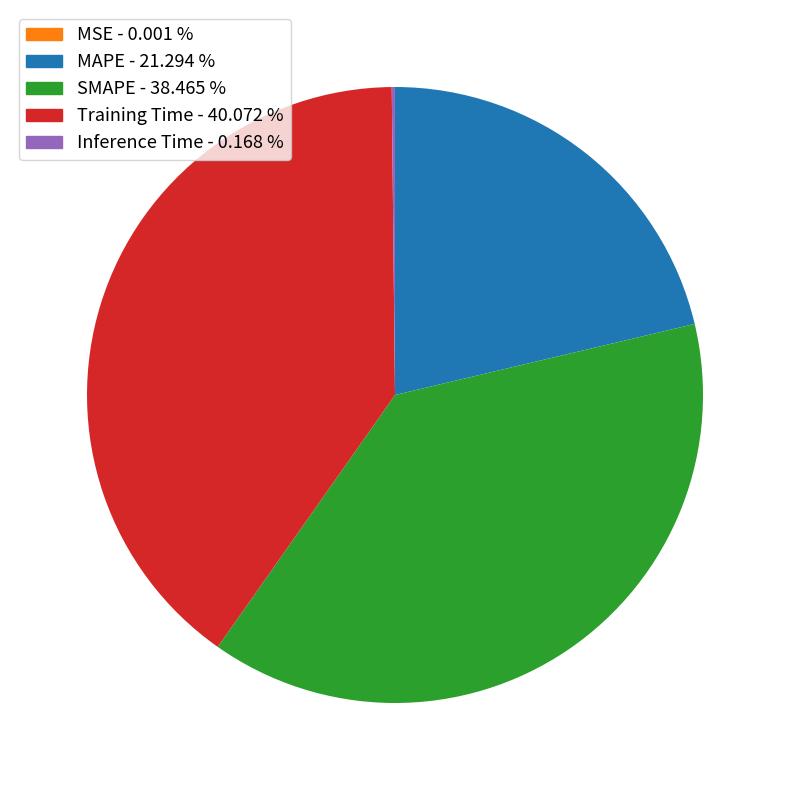

Which category has the biggest portion of the pie?

Training Time